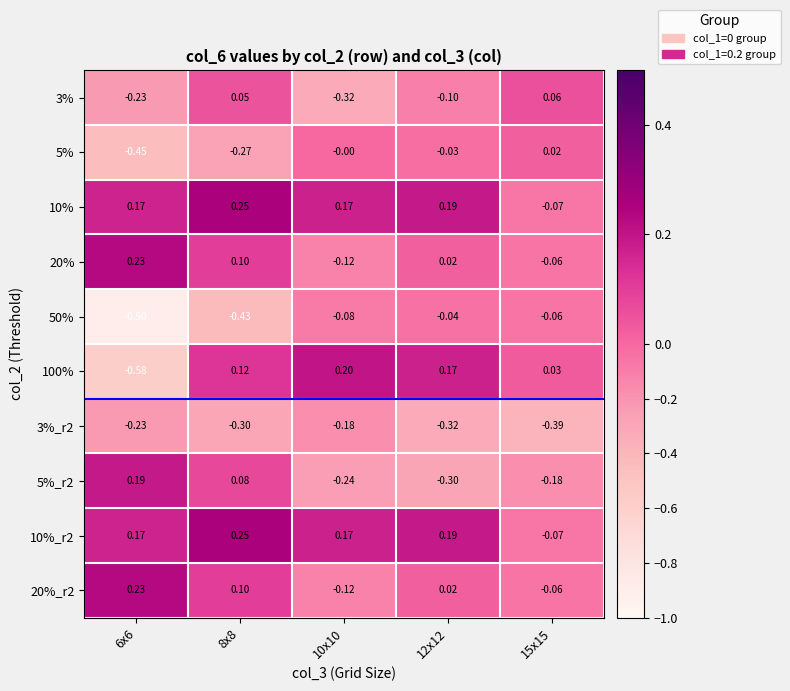

Which series changed the most between 8x8 and 15x15?

50%